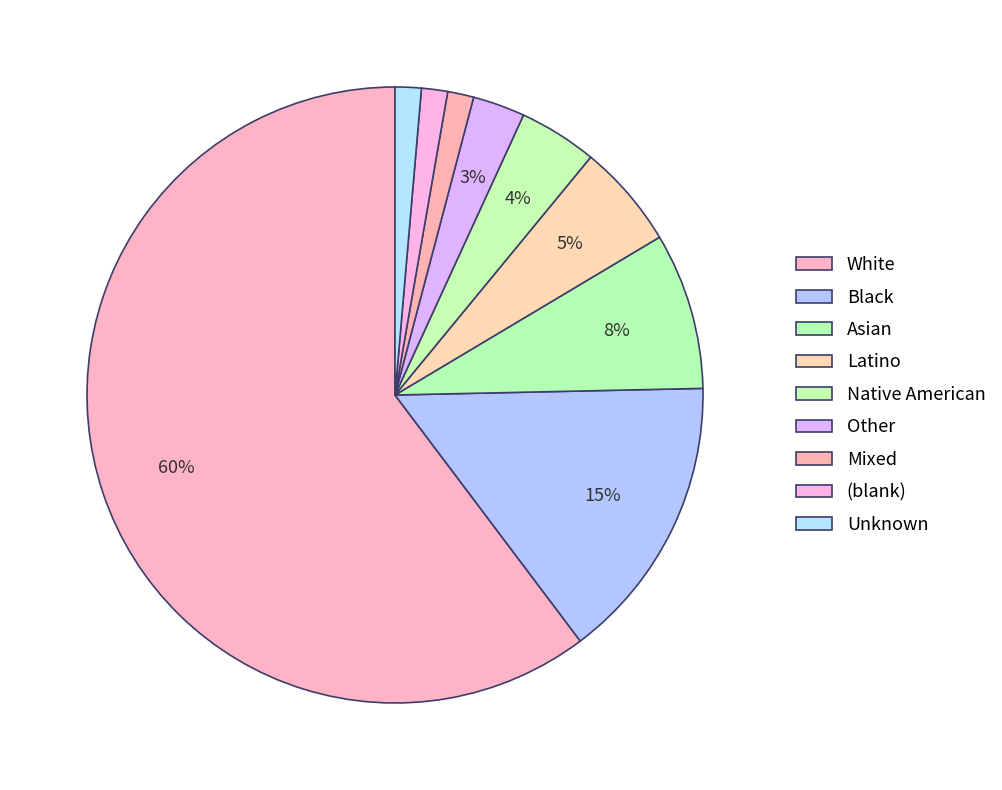

Is it true that Asian is 8% of the pie?

True